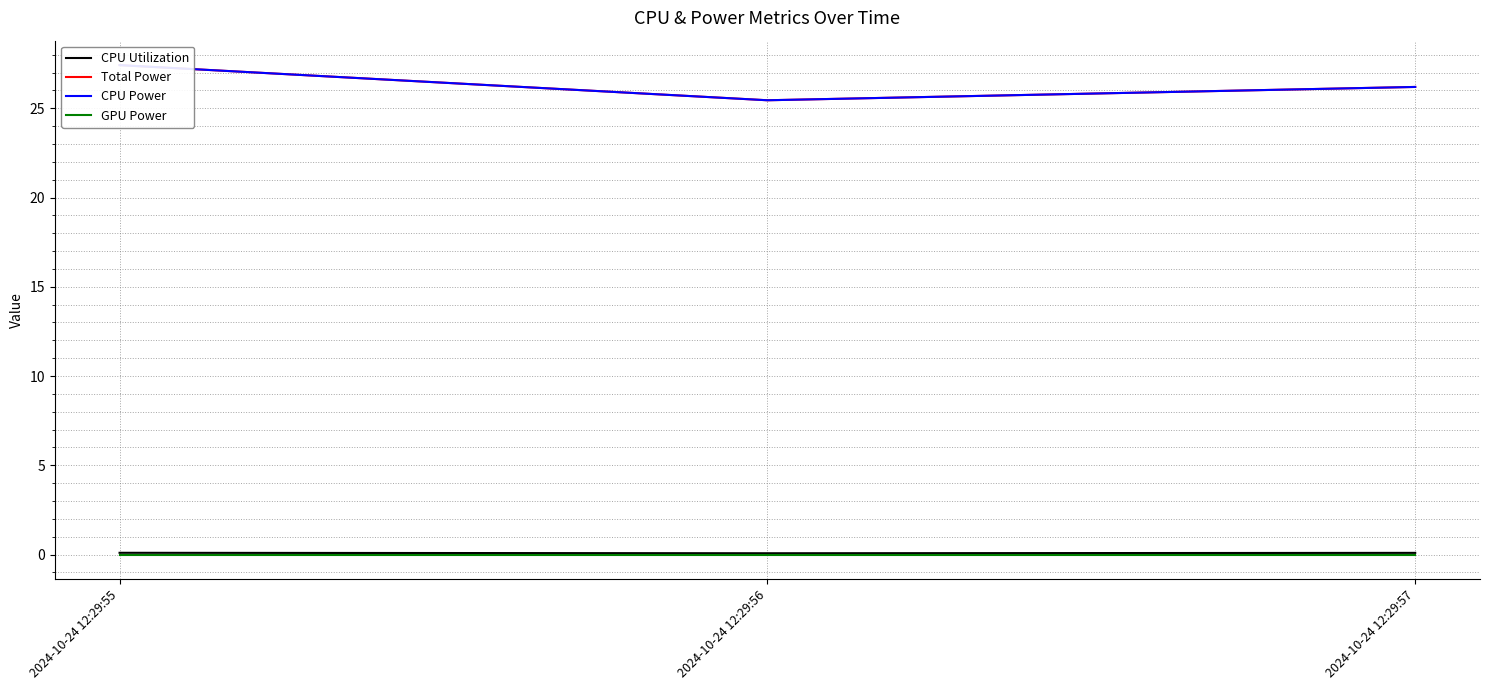

What is the value of the CPU Utilization point at the 2nd from the left?

0.1